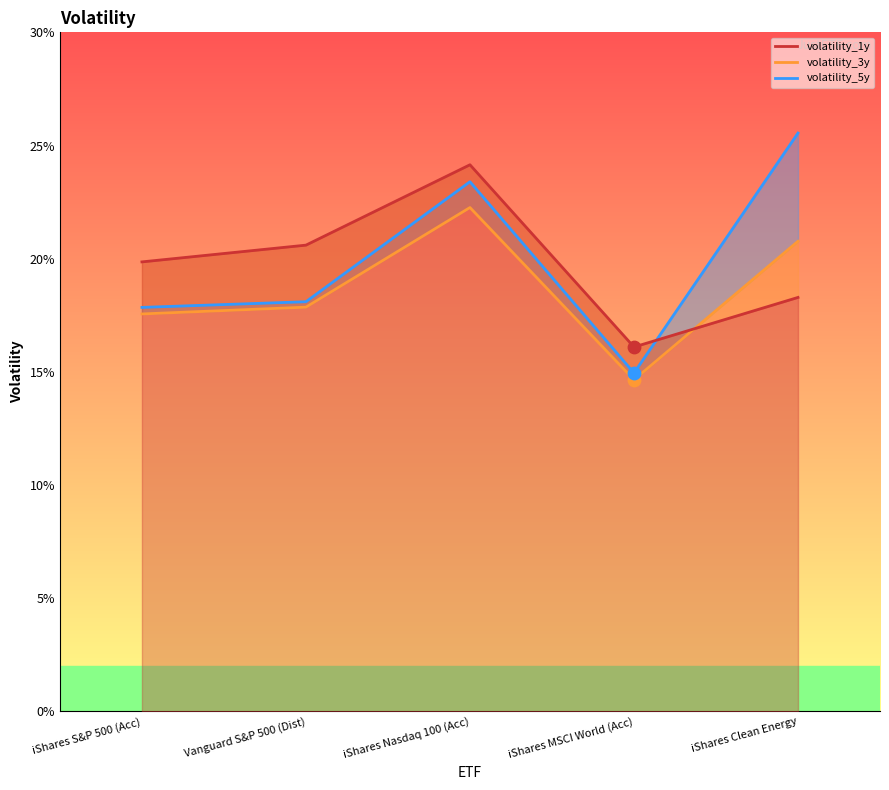

Is the value of volatility_1y at iShares S&P 500 (Acc) greater than the value of volatility_5y at iShares MSCI World (Acc)?

Yes